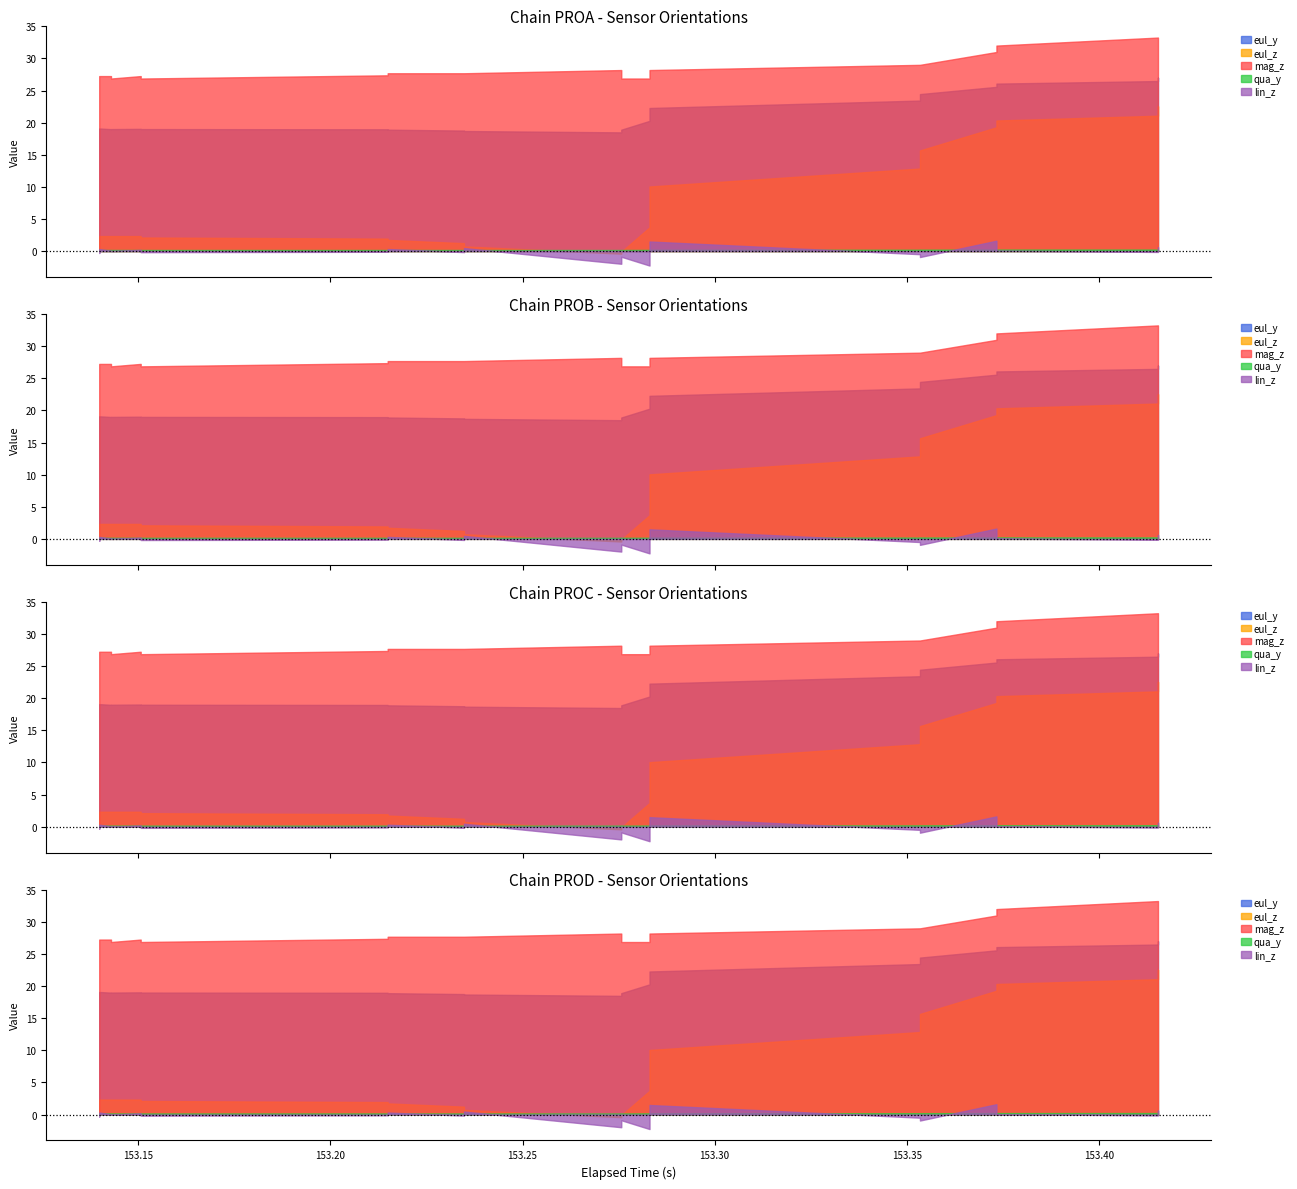

Reading left to right, transcribe all the data shown in this chart.

eul_y: 0=19.0	1=19.1	2=19.0	3=19.0	4=19.0	5=19.0	6=19.0	7=18.9	8=18.8	9=18.7	10=18.5	11=18.9	12=20.3	13=22.3	14=23.4	15=24.4	16=25.6	17=26.1	18=26.5	19=27.0
eul_z: 0=2.2	1=2.3	2=2.3	3=2.3	4=2.3	5=2.1	6=1.9	7=1.7	8=1.2	9=0.7	10=-0.4	11=-0.1	12=3.7	13=10.1	14=12.8	15=15.7	16=19.3	17=20.3	18=21.1	19=22.6
mag_z: 0=26.9	1=27.2	2=27.2	3=26.9	4=27.2	5=26.9	6=27.4	7=27.7	8=27.7	9=27.7	10=28.2	11=26.9	12=26.9	13=28.2	14=29.0	15=29.0	16=31.0	17=32.0	18=33.2	19=33.2
qua_y: 0=0.2	1=0.2	2=0.2	3=0.2	4=0.2	5=0.2	6=0.2	7=0.2	8=0.2	9=0.2	10=0.2	11=0.2	12=0.2	13=0.2	14=0.2	15=0.2	16=0.2	17=0.2	18=0.2	19=0.2
lin_z: 0=-0.3	1=0.3	2=0.0	3=-0.0	4=0.2	5=-0.2	6=-0.1	7=0.3	8=-0.2	9=0.5	10=-2.0	11=-0.9	12=-2.3	13=1.5	14=-0.5	15=-0.9	16=1.6	17=0.1	18=-0.1	19=0.6